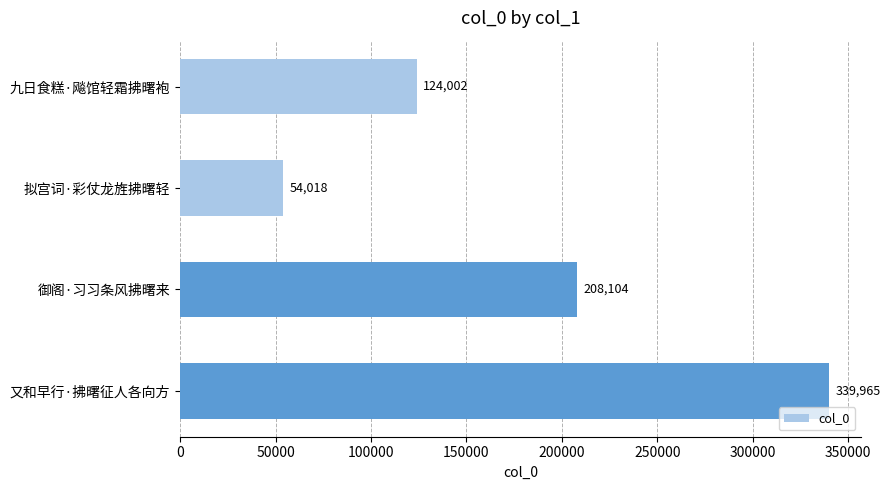

What is the change in value from 拟宫词·彩仗龙旌拂曙轻 to 御阁·习习条风拂曙来?

+154086